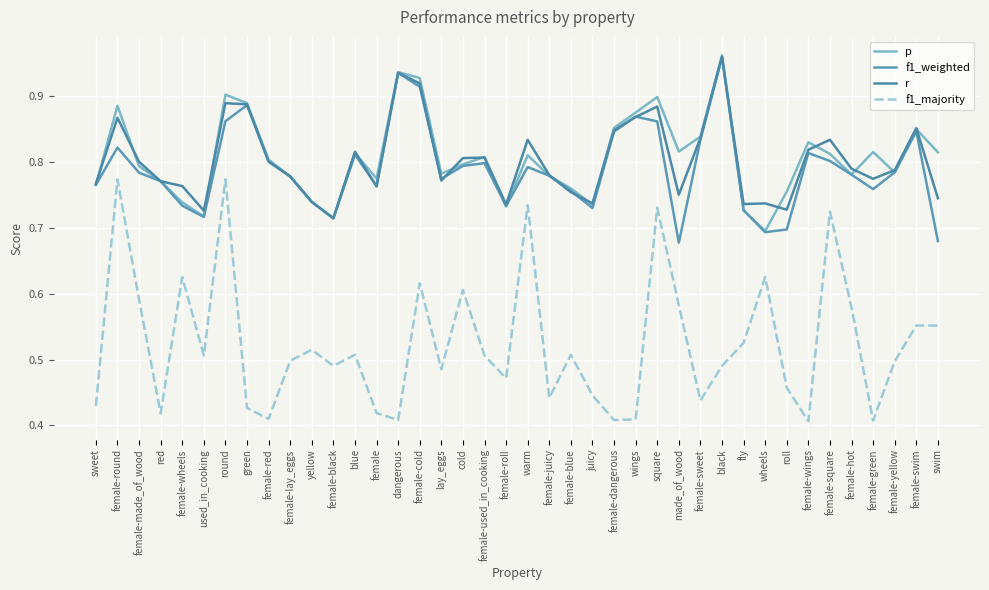

Reading right to left, transcribe all the data shown in this chart.

p: 0.8	0.8	0.8	0.8	0.8	0.8	0.8	0.8	0.7	0.7	1.0	0.8	0.8	0.9	0.9	0.9	0.7	0.8	0.8	0.8	0.7	0.8	0.8	0.8	0.9	0.9	0.8	0.8	0.7	0.7	0.8	0.8	0.9	0.9	0.7	0.7	0.8	0.8	0.9	0.8
f1_weighted: 0.7	0.8	0.8	0.8	0.8	0.8	0.8	0.7	0.7	0.7	1.0	0.8	0.7	0.9	0.9	0.8	0.7	0.8	0.8	0.8	0.7	0.8	0.8	0.8	0.9	0.9	0.8	0.8	0.7	0.7	0.8	0.8	0.9	0.9	0.7	0.7	0.8	0.8	0.8	0.8
r: 0.7	0.9	0.8	0.8	0.8	0.8	0.8	0.7	0.7	0.7	1.0	0.8	0.8	0.9	0.9	0.8	0.7	0.8	0.8	0.8	0.7	0.8	0.8	0.8	0.9	0.9	0.8	0.8	0.7	0.7	0.8	0.8	0.9	0.9	0.7	0.8	0.8	0.8	0.9	0.8
f1_majority: 0.6	0.6	0.5	0.4	0.6	0.7	0.4	0.5	0.6	0.5	0.5	0.4	0.6	0.7	0.4	0.4	0.4	0.5	0.4	0.7	0.5	0.5	0.6	0.5	0.6	0.4	0.4	0.5	0.5	0.5	0.5	0.4	0.4	0.8	0.5	0.6	0.4	0.6	0.8	0.4